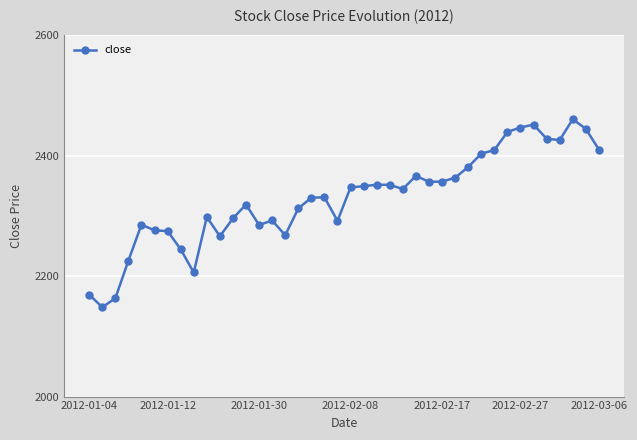

What is the sum of all values?

93180.3